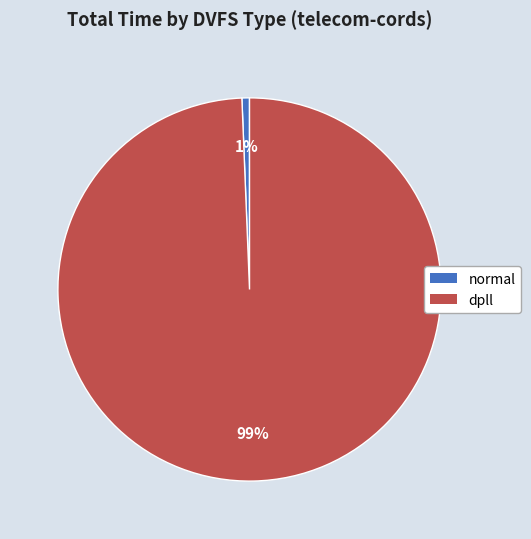

Combined, do dpll and normal account for over 50%?

Yes